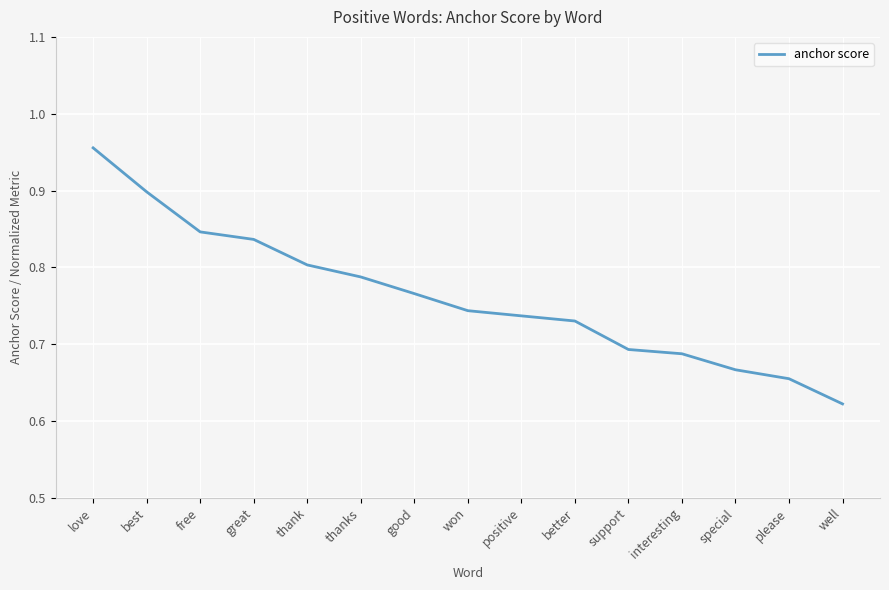

True or false: the data has more than 0 interior local peaks.

False